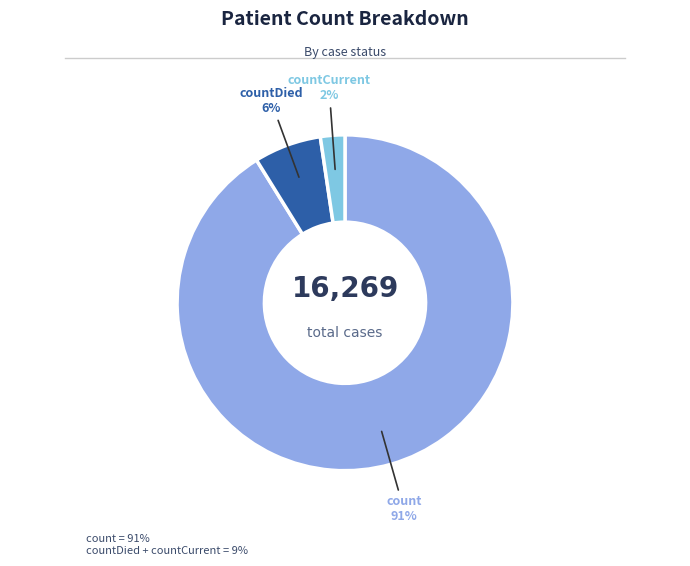

What percentage is the countCurrent slice, to the nearest percent?

2%